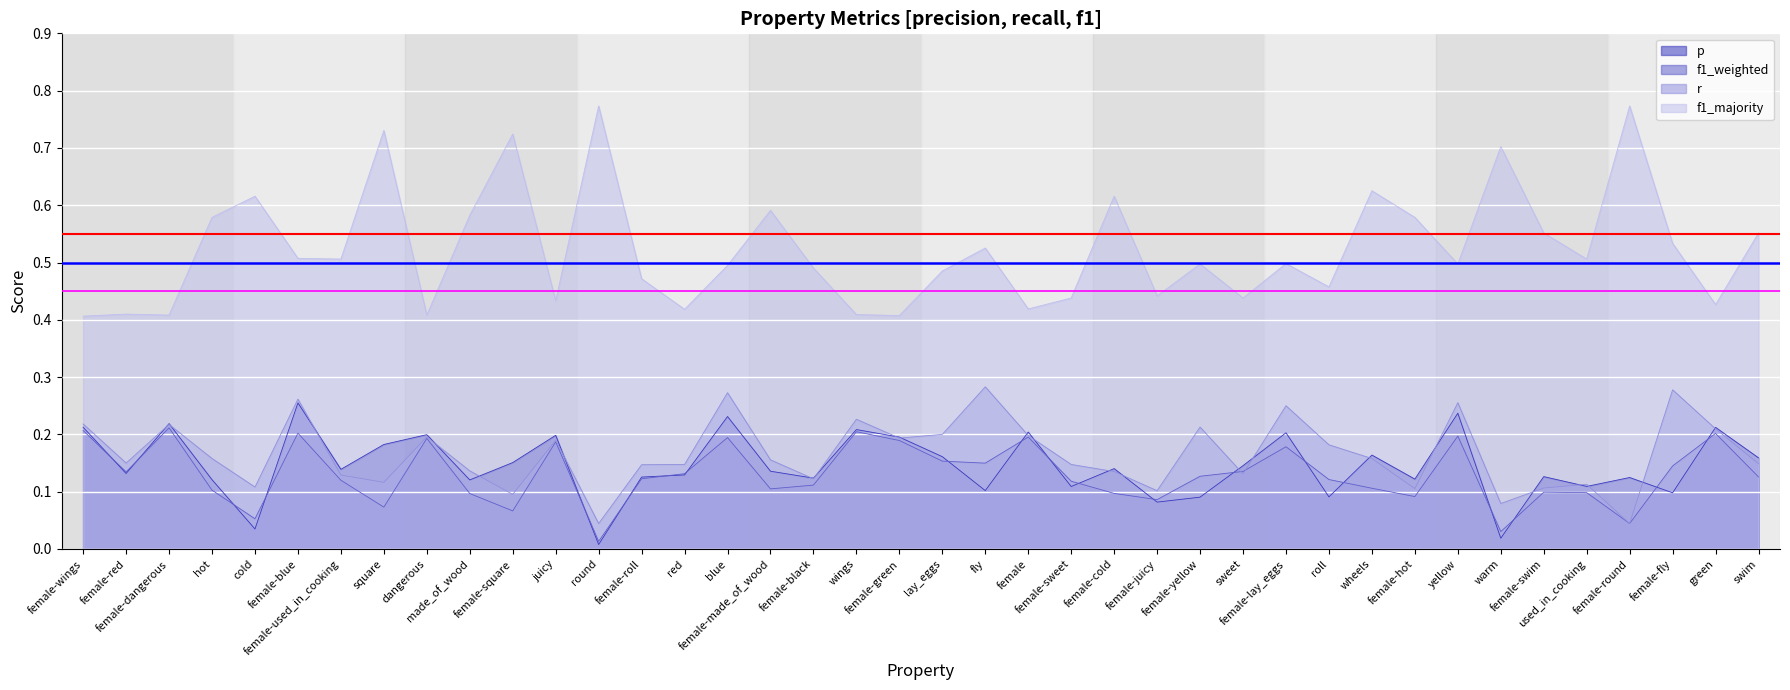

Rank the series at female-made_of_wood from lowest to highest value.

f1_weighted, p, r, f1_majority